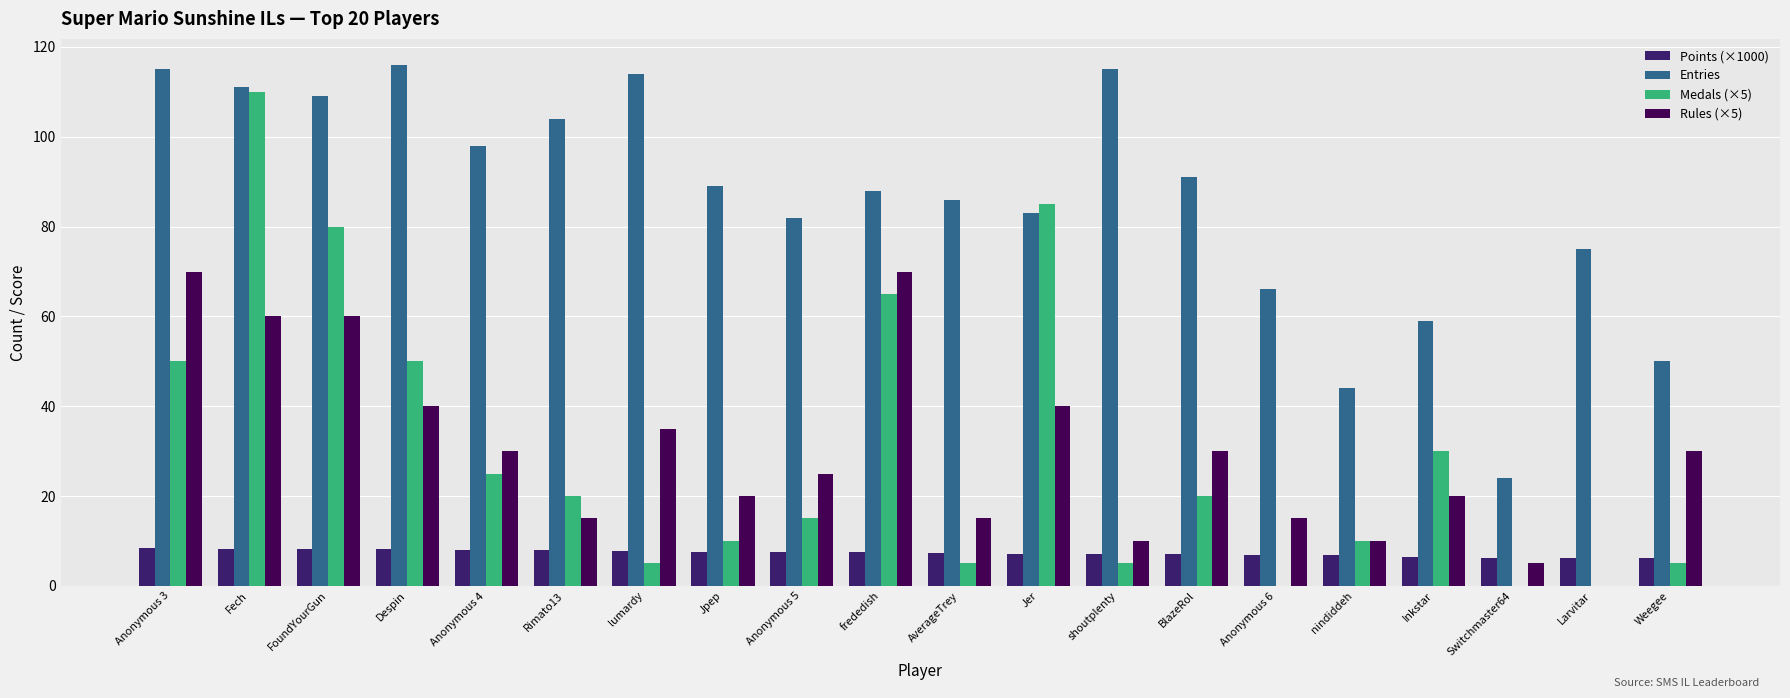

The Rules (×5) series shows 120.9 at Anonymous 3. True or false?

False